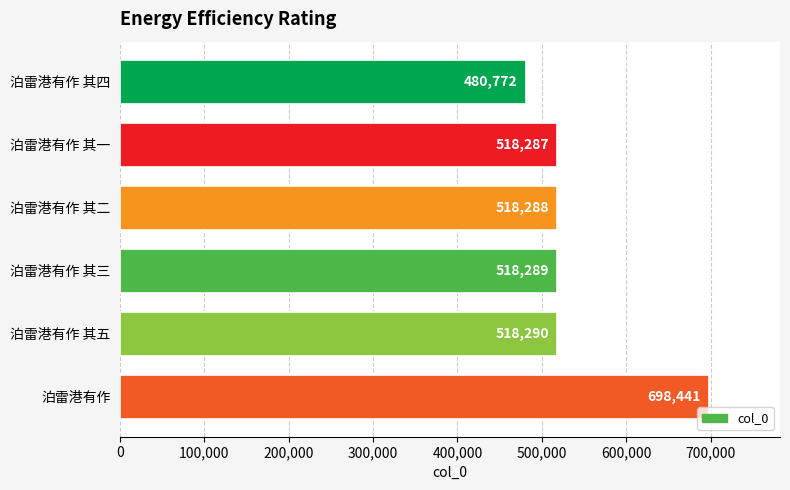

Are the bars horizontal?

Yes